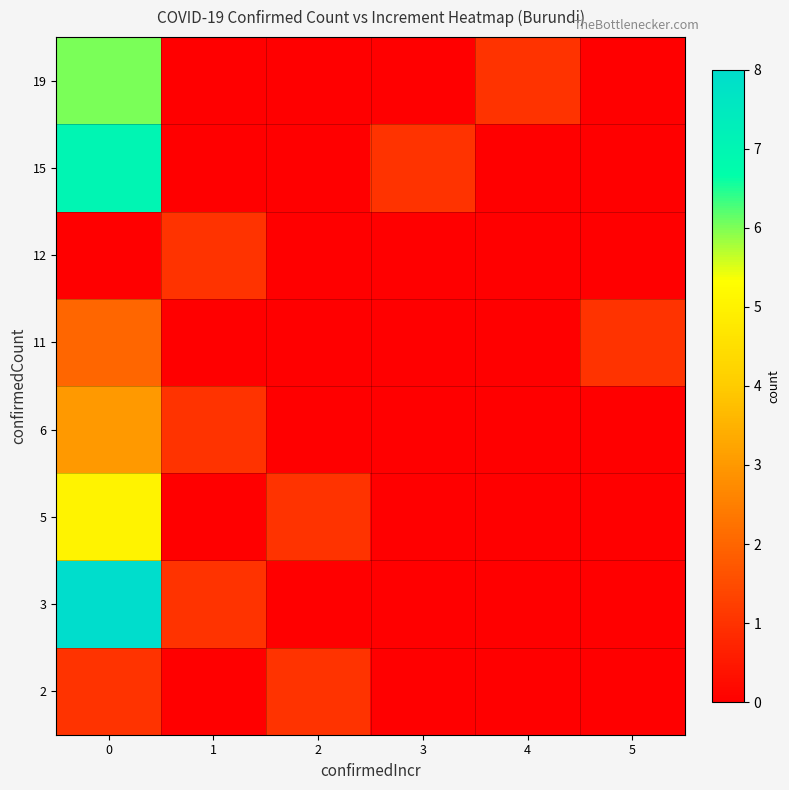

Reading left to right, transcribe all the data shown in this chart.

2: 0=1	1=0	2=1	3=0	4=0	5=0
3: 0=8	1=1	2=0	3=0	4=0	5=0
5: 0=5	1=0	2=1	3=0	4=0	5=0
6: 0=3	1=1	2=0	3=0	4=0	5=0
11: 0=2	1=0	2=0	3=0	4=0	5=1
12: 0=0	1=1	2=0	3=0	4=0	5=0
15: 0=7	1=0	2=0	3=1	4=0	5=0
19: 0=6	1=0	2=0	3=0	4=1	5=0